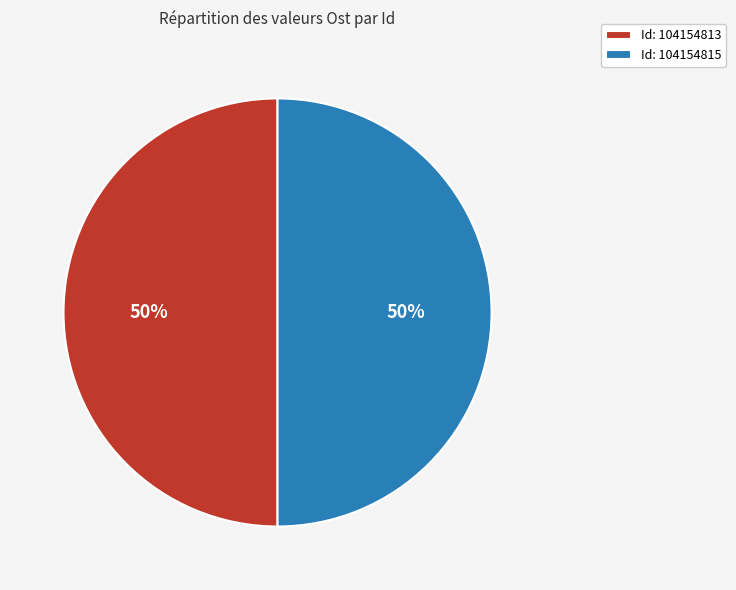

The Id: 104154815 slice represents 39% of the pie. True or false?

False